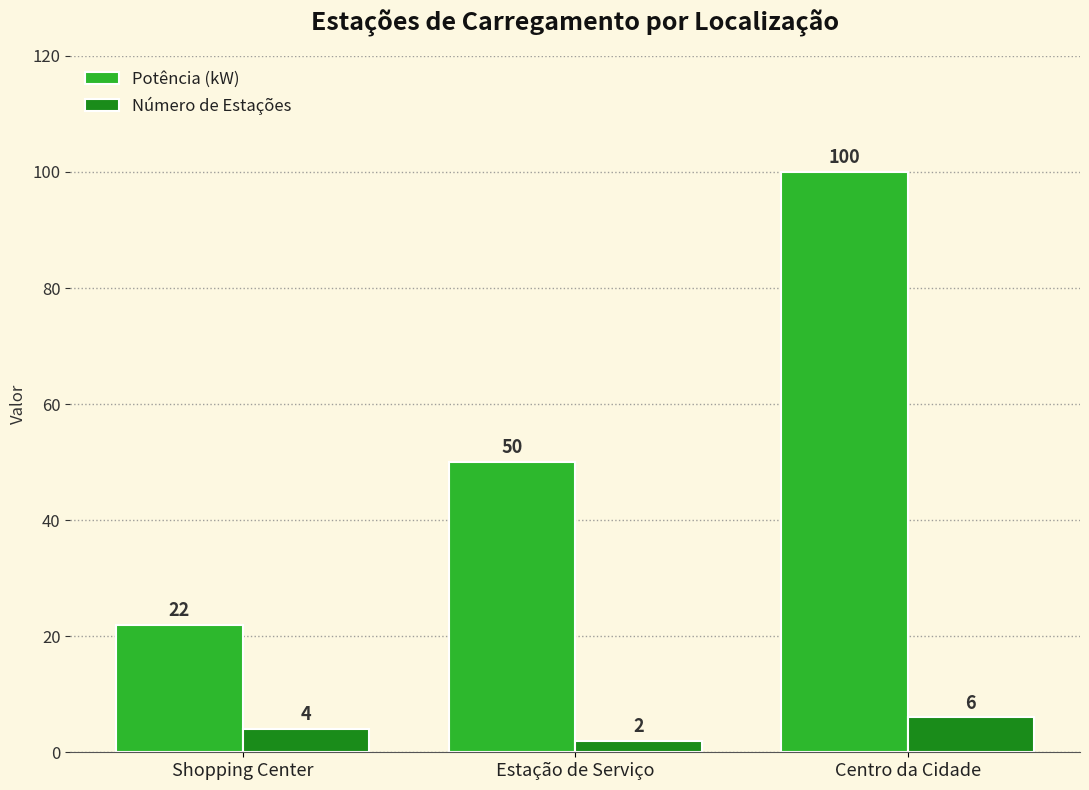

What is the sum of the Número de Estações values at Estação de Serviço and Shopping Center?

6